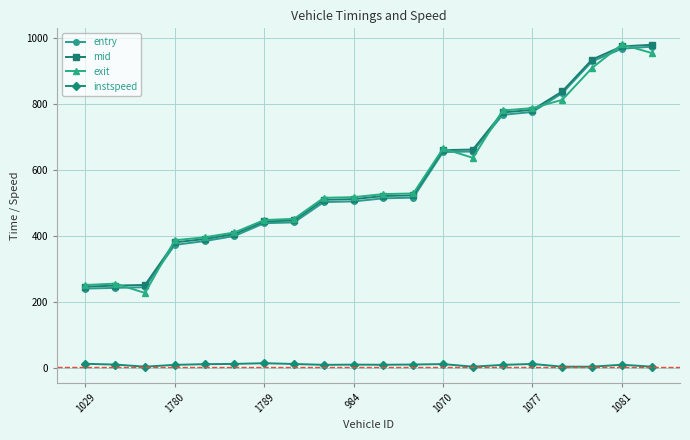

What is the value of the entry point at the 13th from the left?

654.4